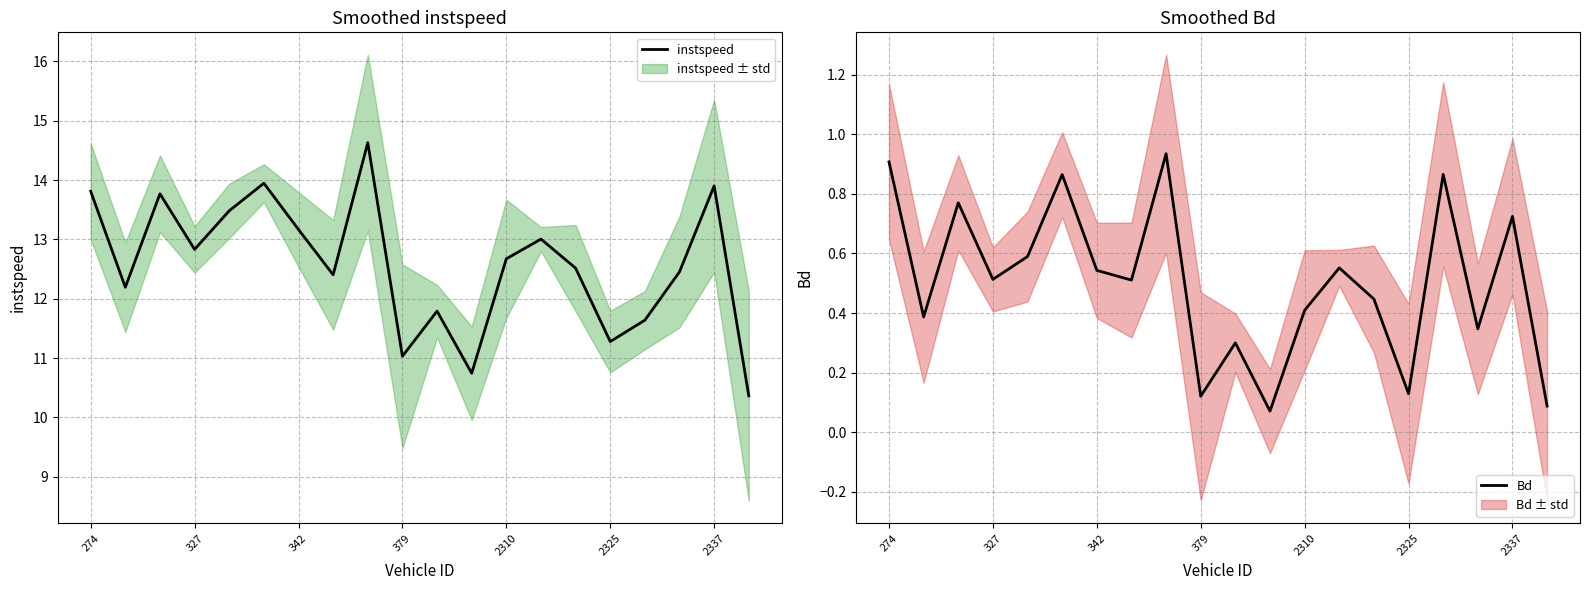

What is the sum of all instspeed values?

251.6